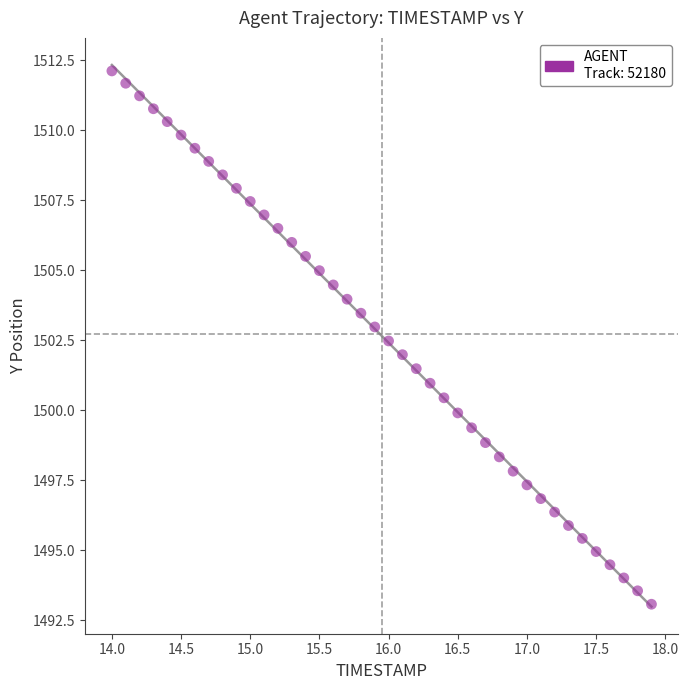

What is the range of X values (max minus min)?

3.9